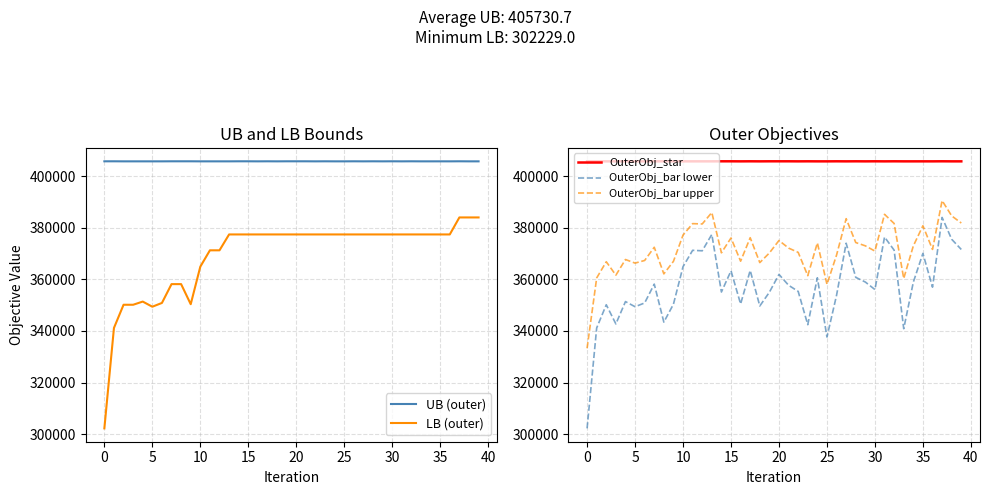

Is it true that UB (outer) equals 83005.2 at 23?

False